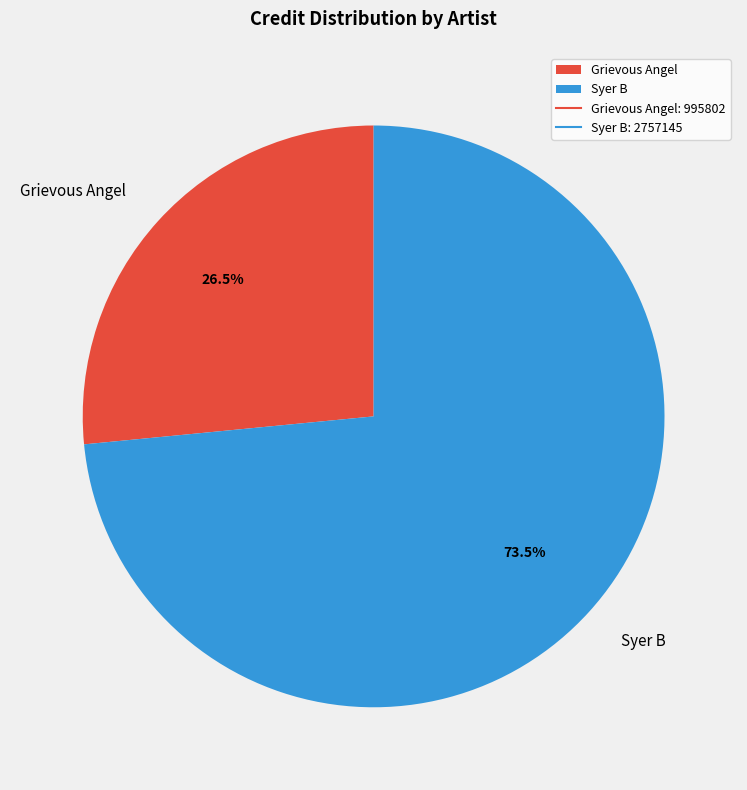

Is there any slice that represents more than half of the pie?

Yes